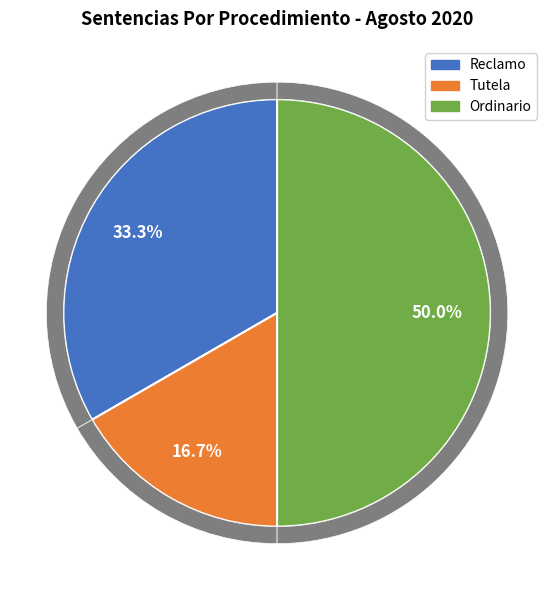

To the nearest percent, what portion does Tutela represent?

17%